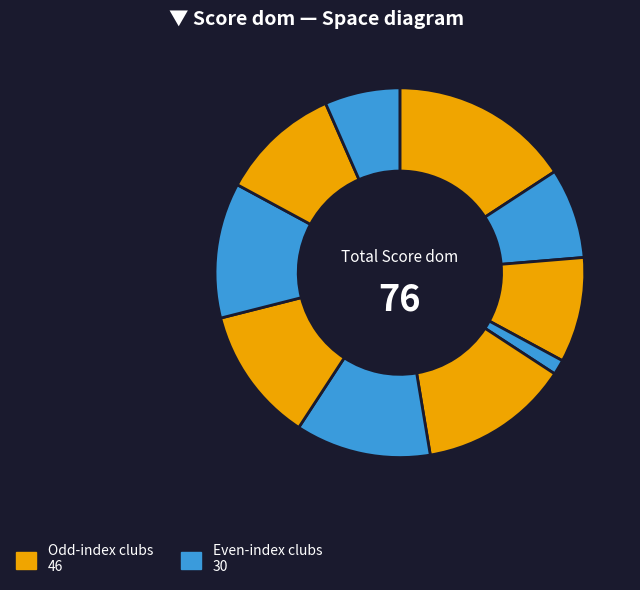

Count the number of slices in the pie.

10